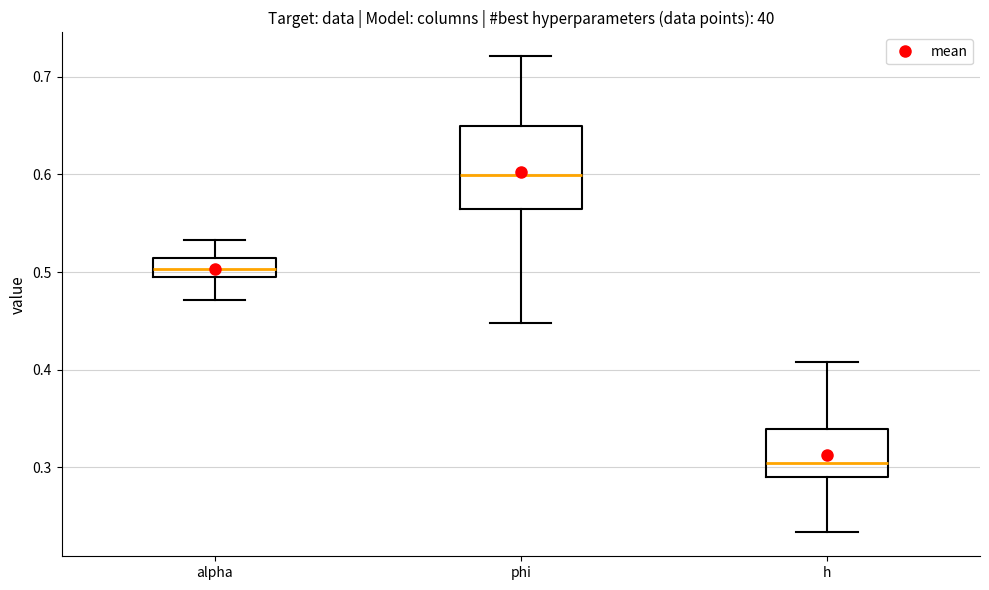

Reading left to right, transcribe this box plot: for each box, give where its median line is, the range the box spans, and where its two whiskers end, as read against the y-axis. The values are not printed on the chart, so give them approximately, as read against the axis.

alpha: median 0.50 (inside the box), box 0.50 to 0.51, whiskers 0.47 to 0.53
phi: median 0.60, box 0.56 to 0.65, whiskers 0.45 to 0.72
h: median 0.30, box 0.29 to 0.34, whiskers 0.23 to 0.41